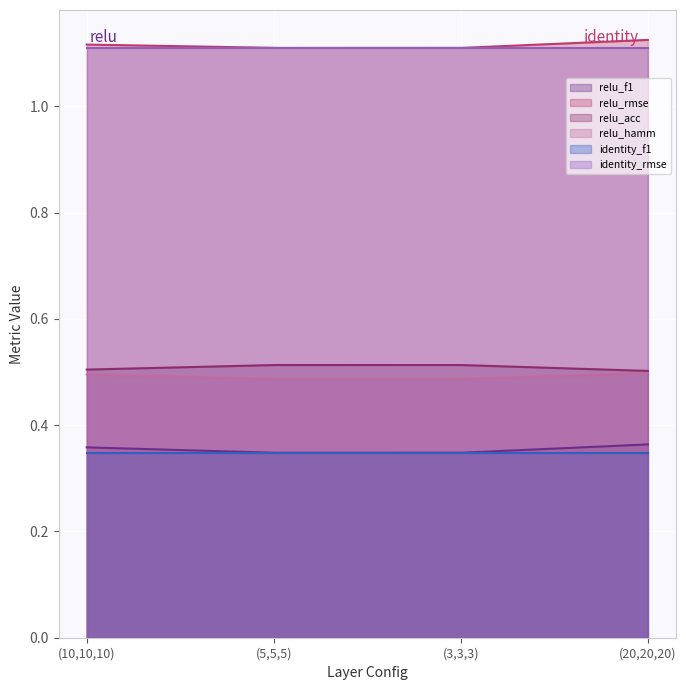

What is the maximum value for relu_f1?

0.4